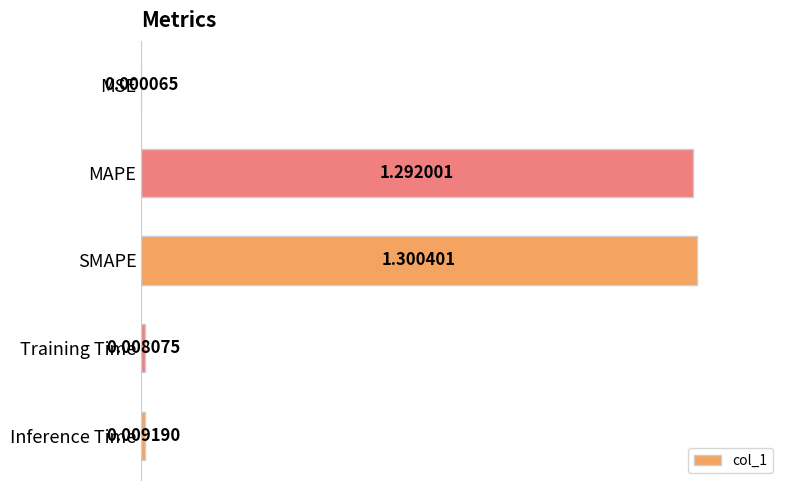

Does the chart contain stacked bars?

No